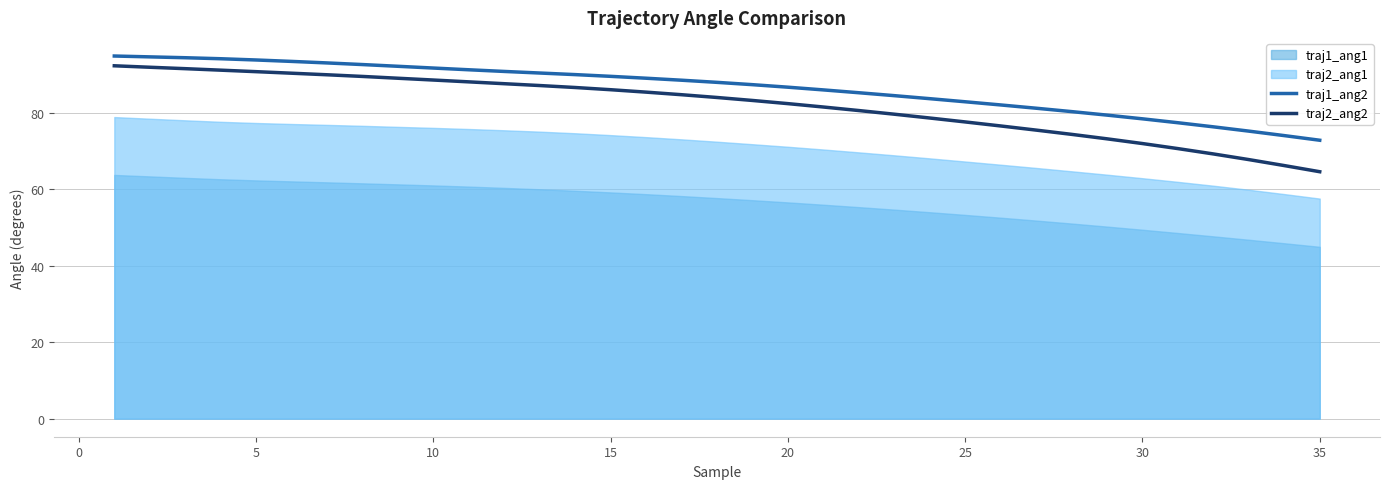

True or false: traj2_ang2 has a value of 110.1 at 35.

False